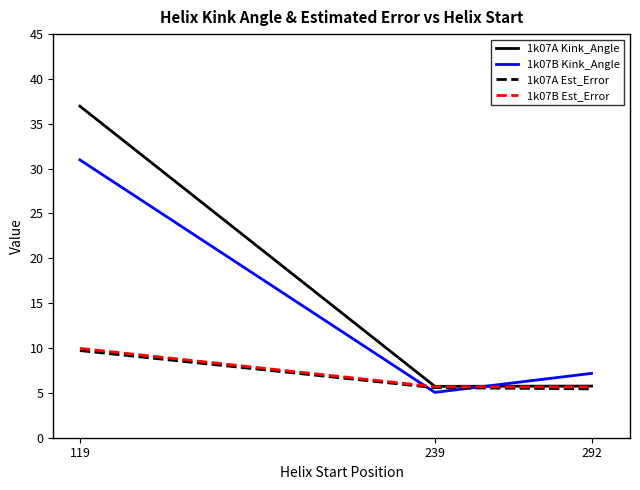

What is the total value across all series at 239?

22.1